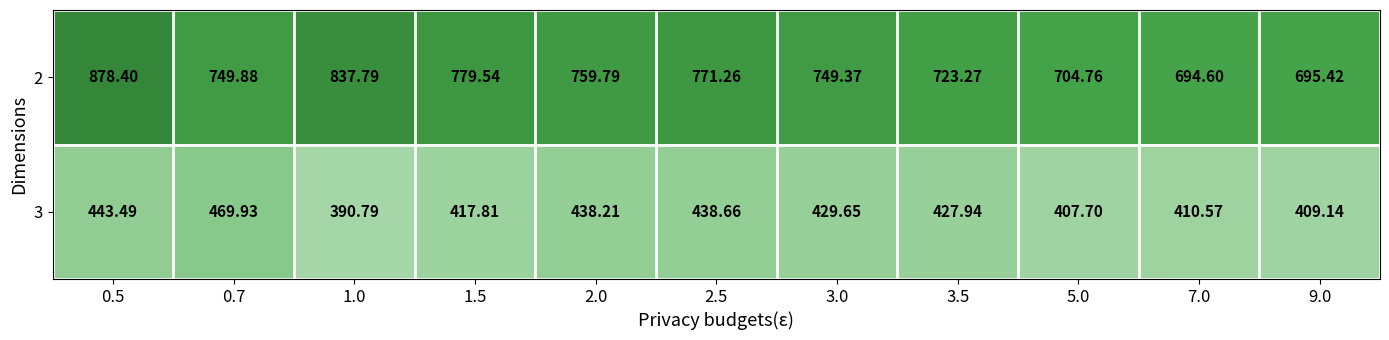

Is the value of 3 at 5.0 greater than the value of 2 at 0.5?

No